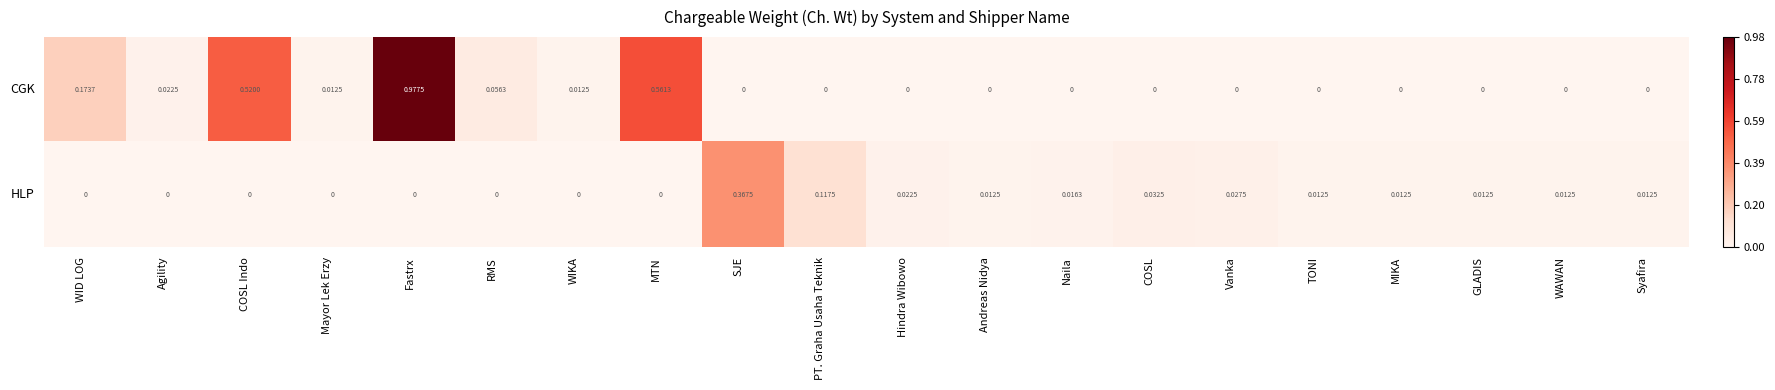

Which label corresponds to the largest value in the chart?

Fastrx